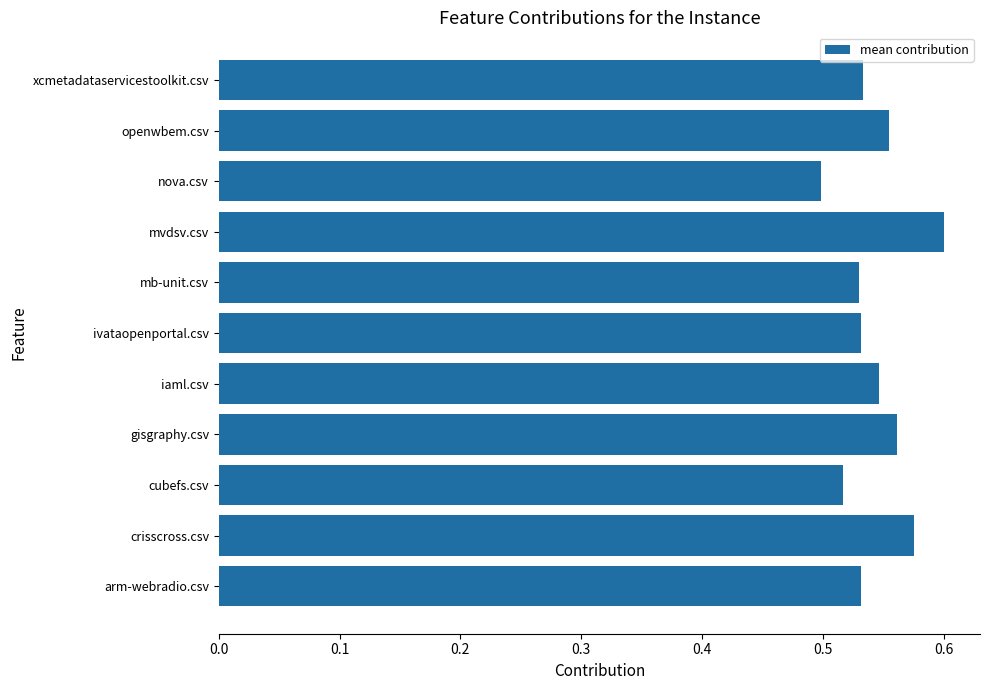

Which category has the lowest value across all series?

nova.csv